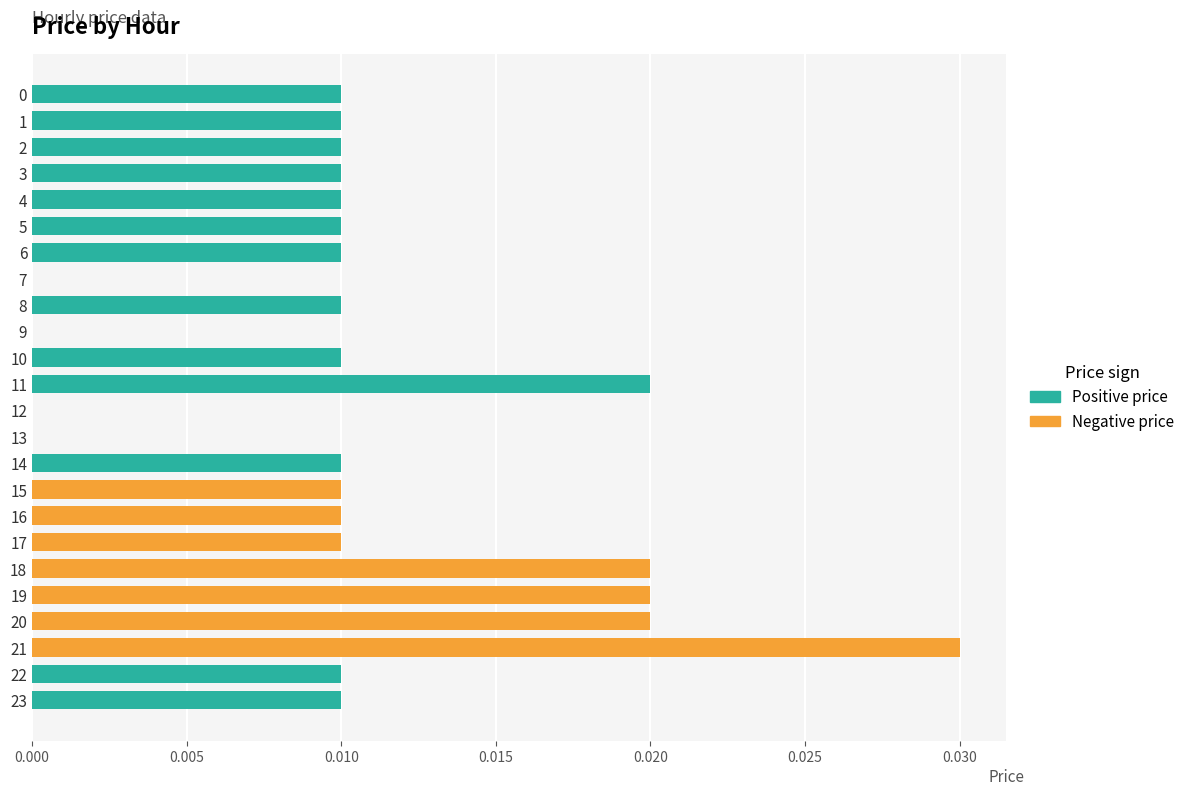

The Positive price series shows 0.0 at 19. True or false?

True